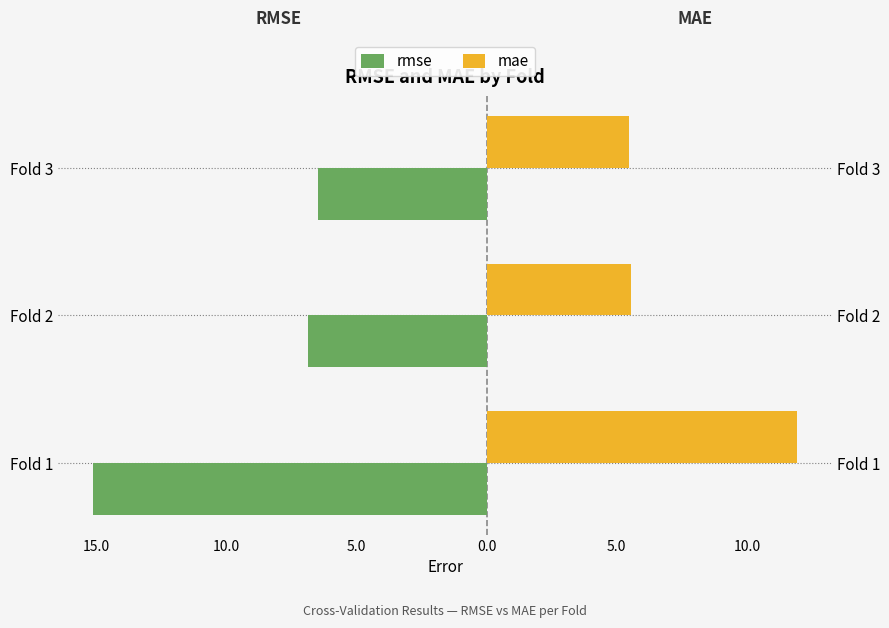

Which has a higher value, Fold 2 or Fold 3?

Fold 3